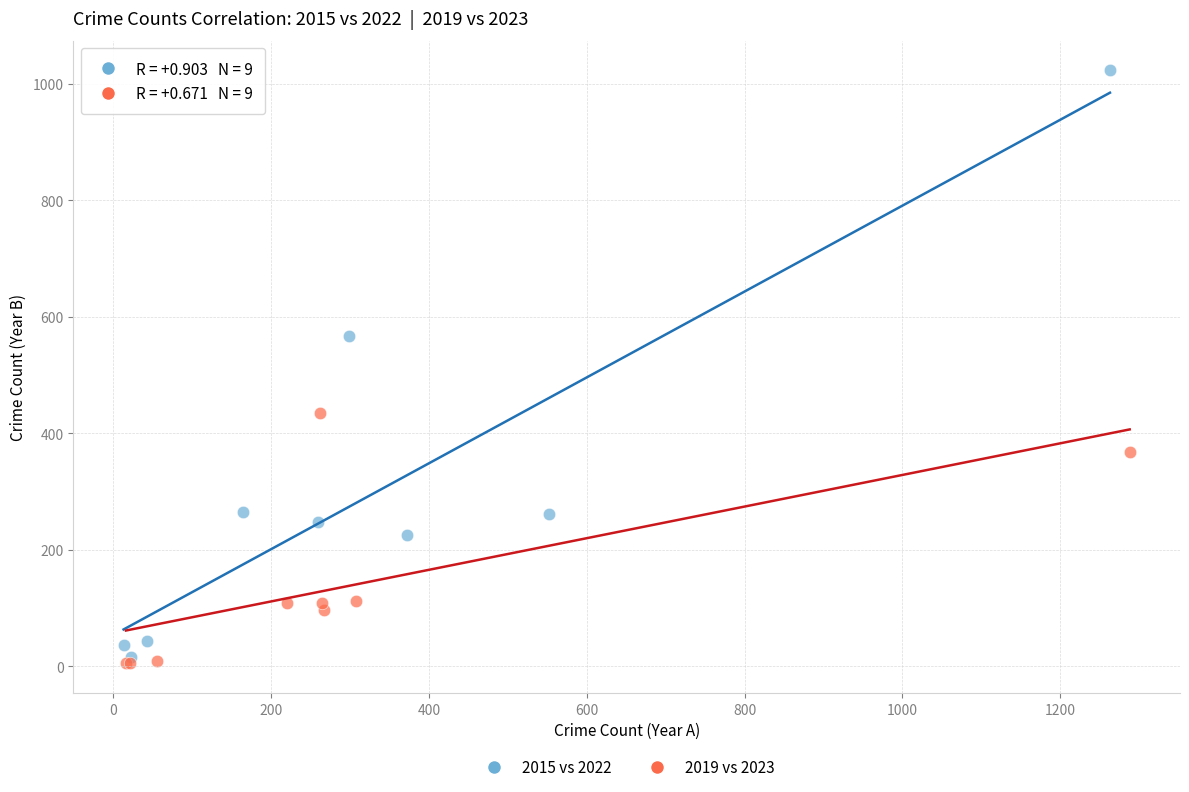

Which series reaches the maximum Y coordinate?

2015 vs 2022